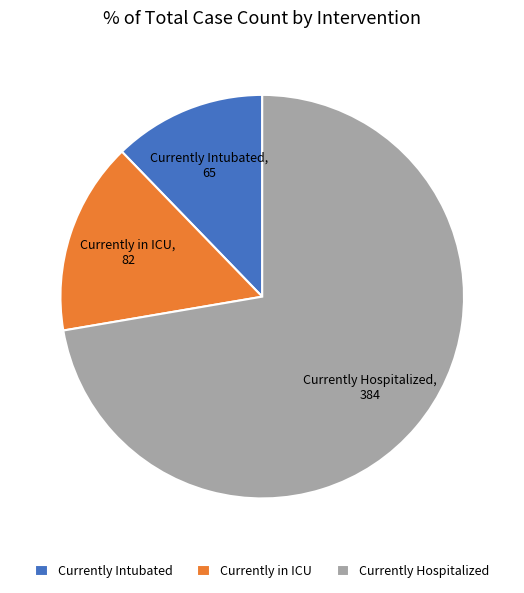

Count the number of slices in the pie.

3